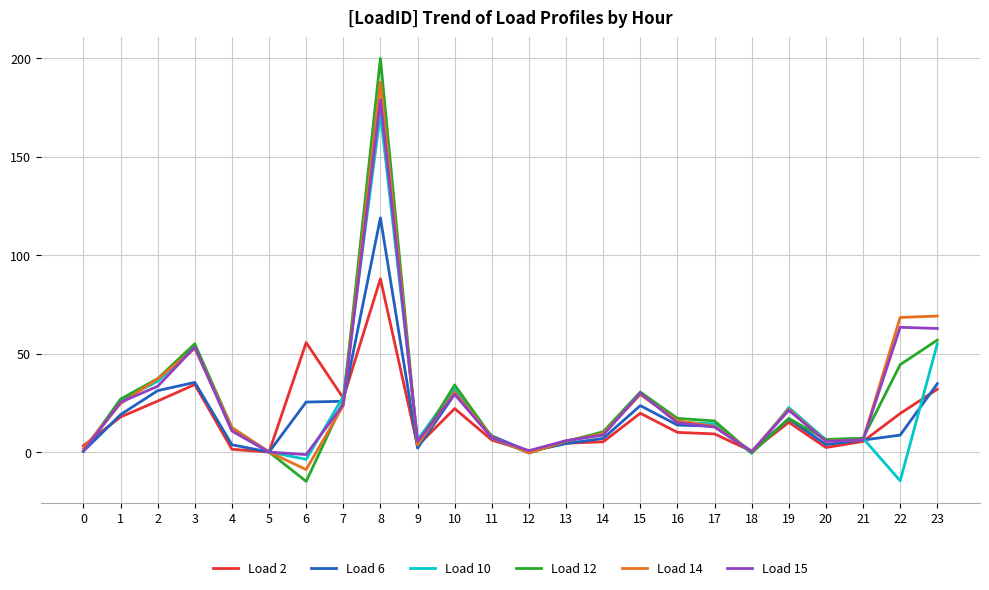

True or false: Load 12 has a value of 15.8 at 17.

True